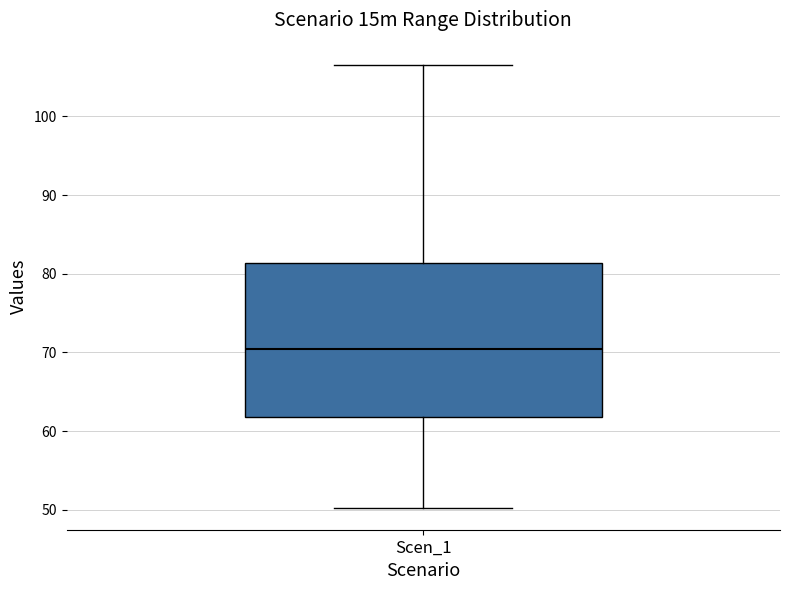

Where does the lower whisker of the box for Scen_1 end on the y-axis? The values are not printed on the chart, so give them approximately, as read against the axis.

50